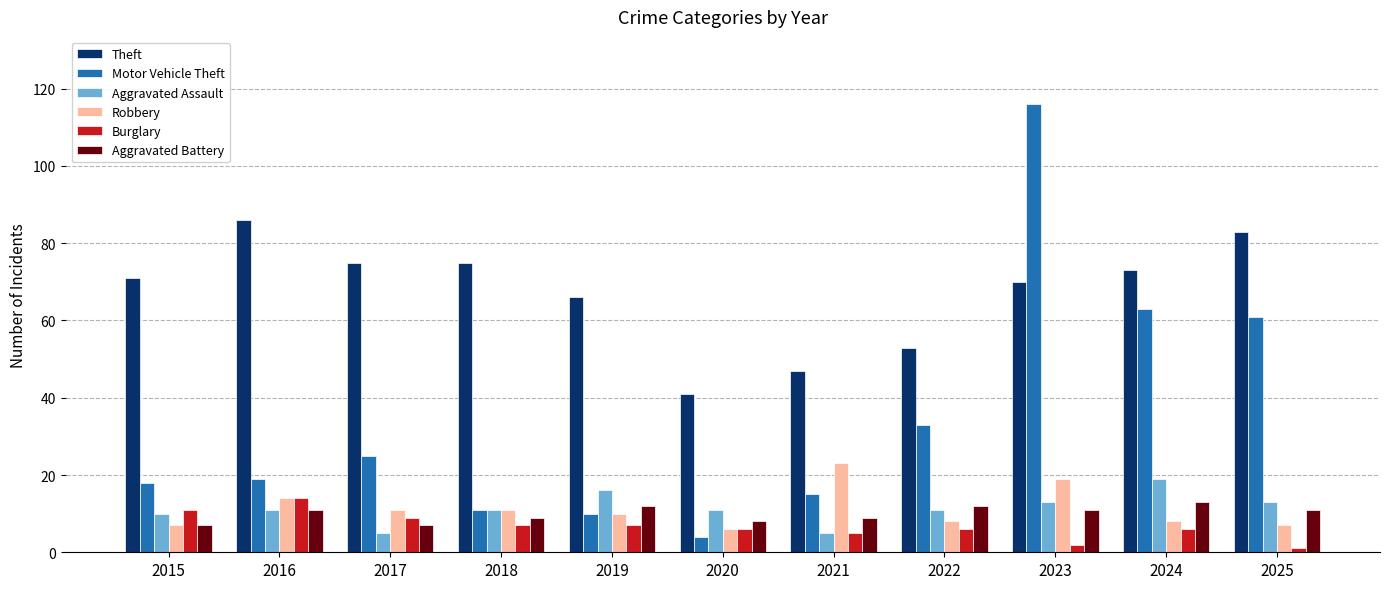

What is the sum of all Motor Vehicle Theft values?

375